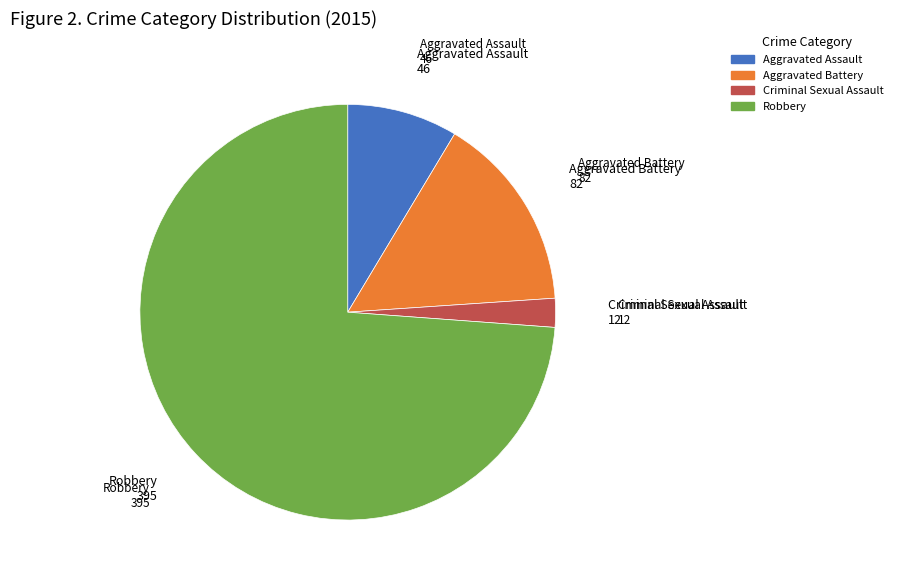

Approximately how many times larger is the value at Aggravated Assault compared to Criminal Sexual Assault?

3.8